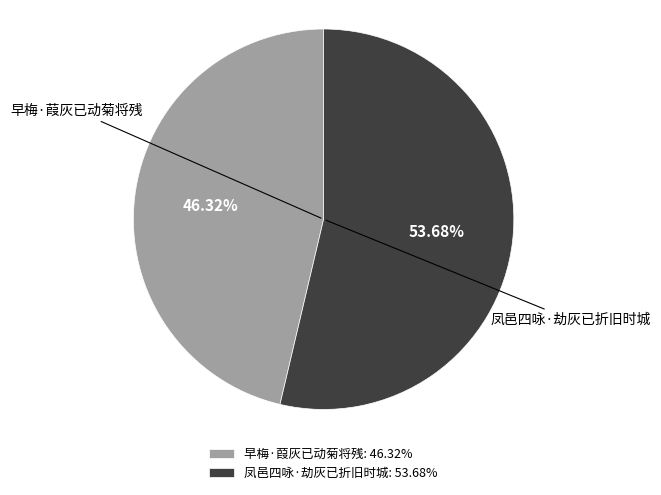

What is the ratio of the value at 凤邑四咏·劫灰已折旧时城 to the value at 早梅·葭灰已动菊将残?

1.2